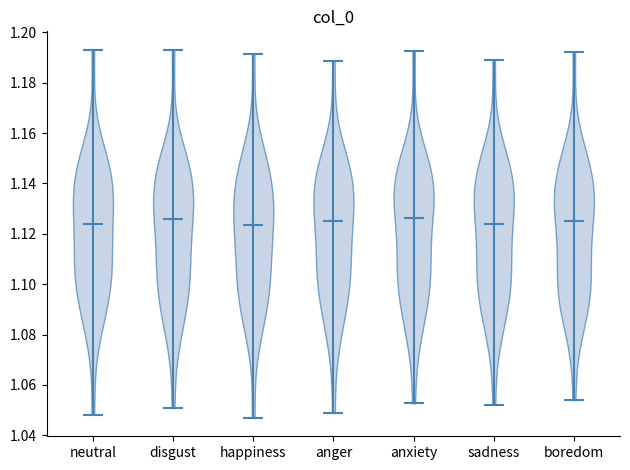

Where does the median line of the violin for neutral sit on the y-axis? The values are not printed on the chart, so give them approximately, as read against the axis.

1.124